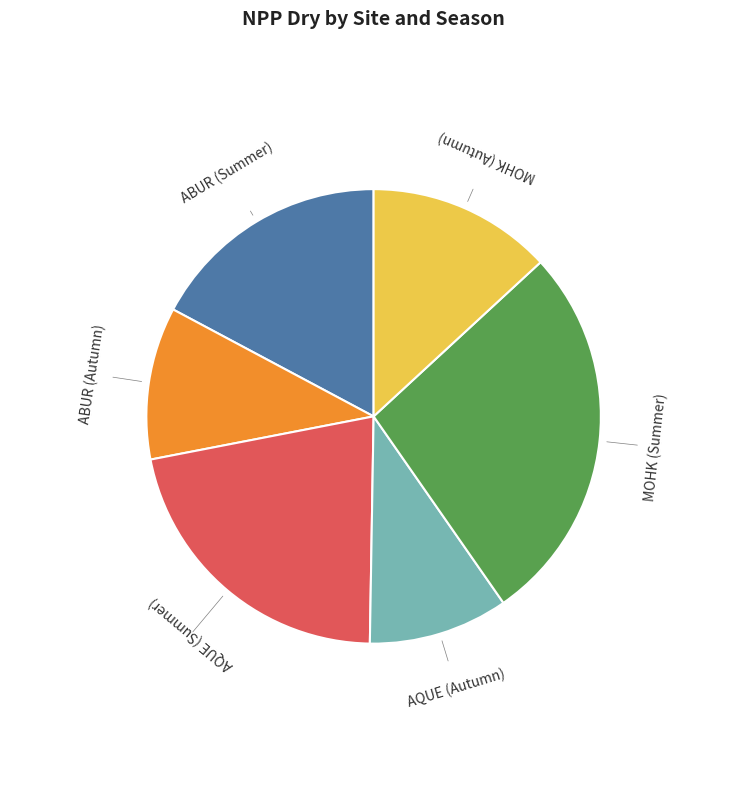

Which has a higher value, AQUE (Autumn) or MOHK (Summer)?

MOHK (Summer)